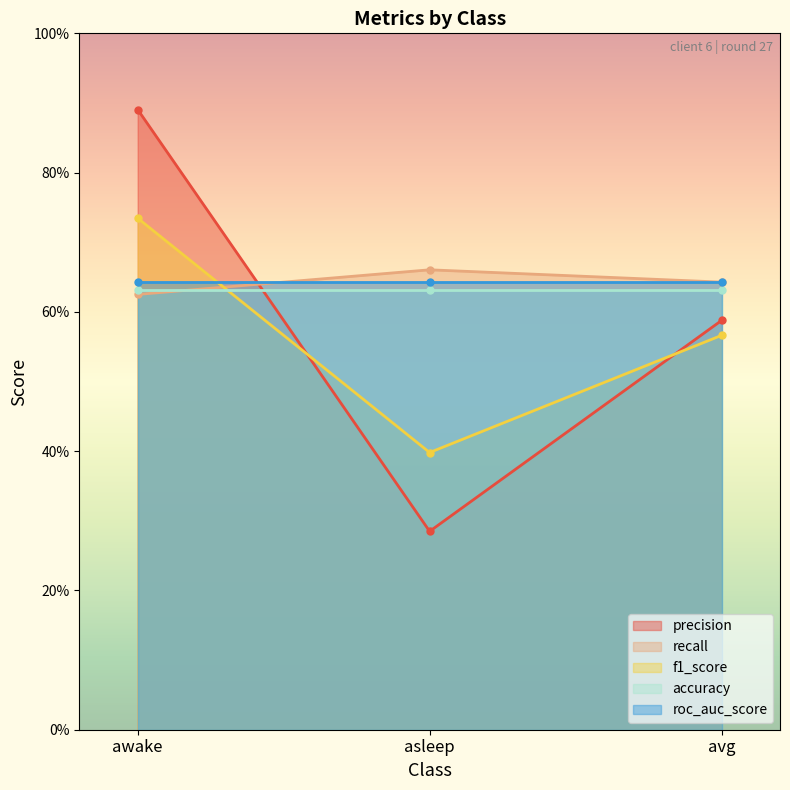

Which category has the lowest value in the recall series?

awake